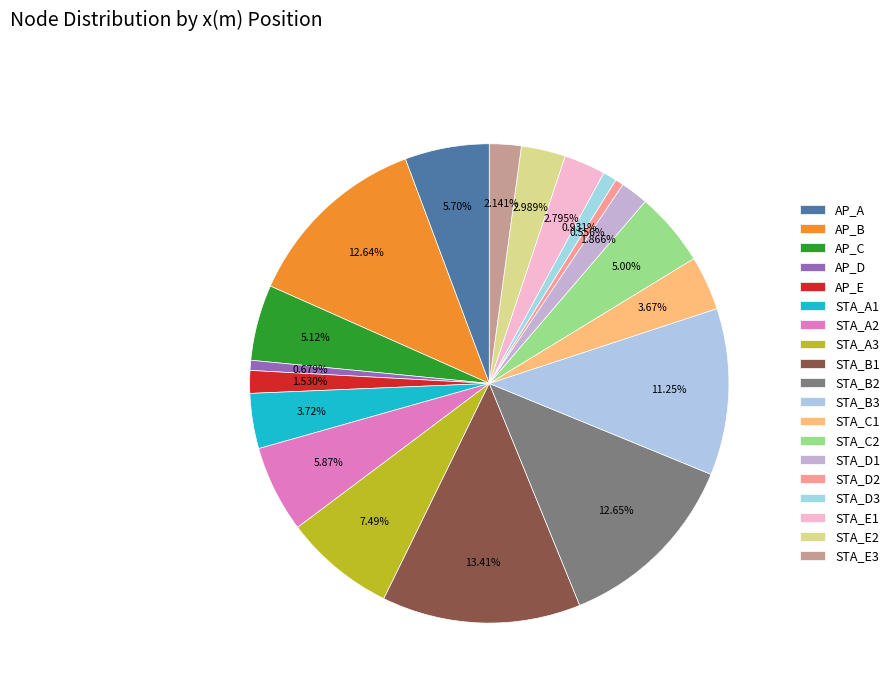

Combined, do STA_C1 and AP_D account for over 50%?

No